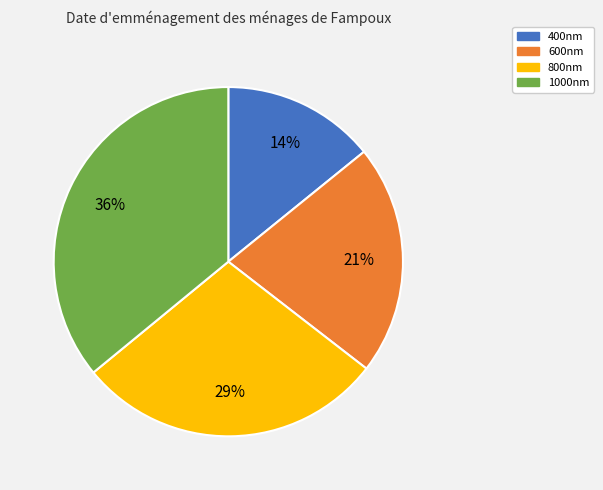

Do 400nm and 800nm together represent more than half of the pie?

No